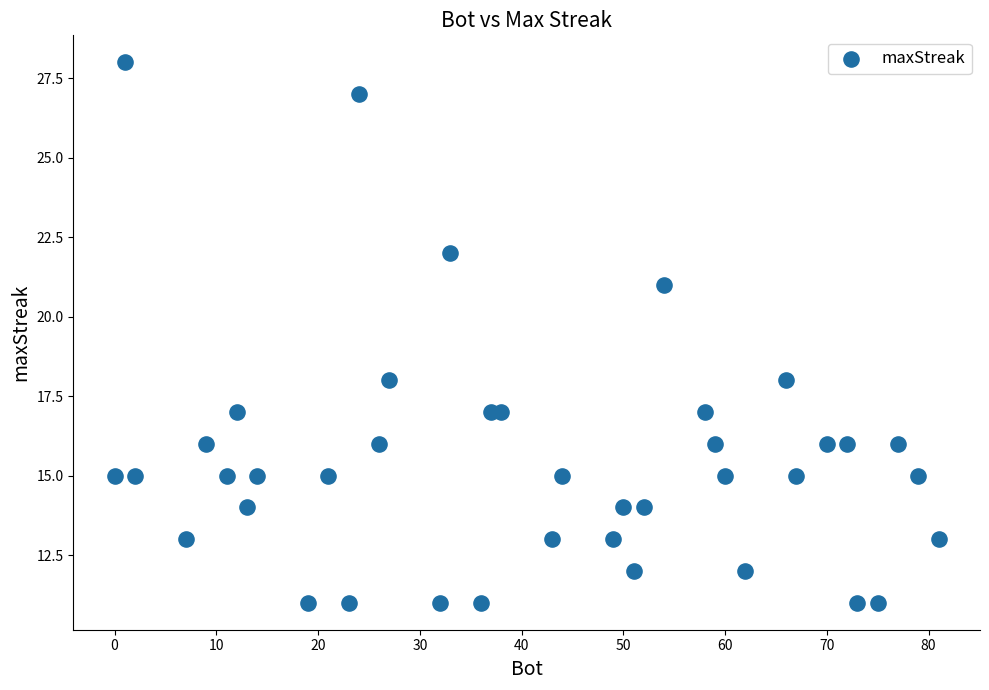

What is the range of Y values (max minus min)?

17